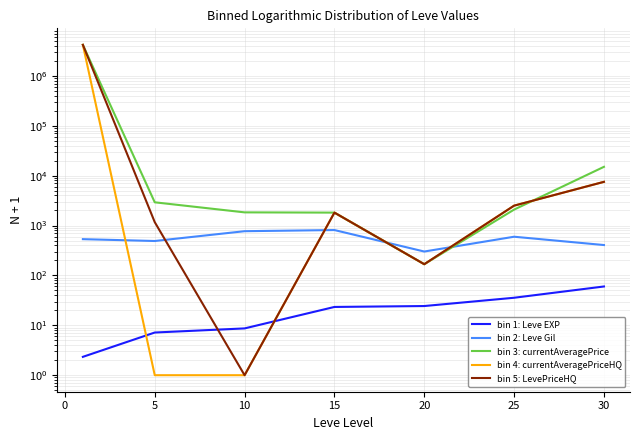

Between −5 and 20, which is larger?

20